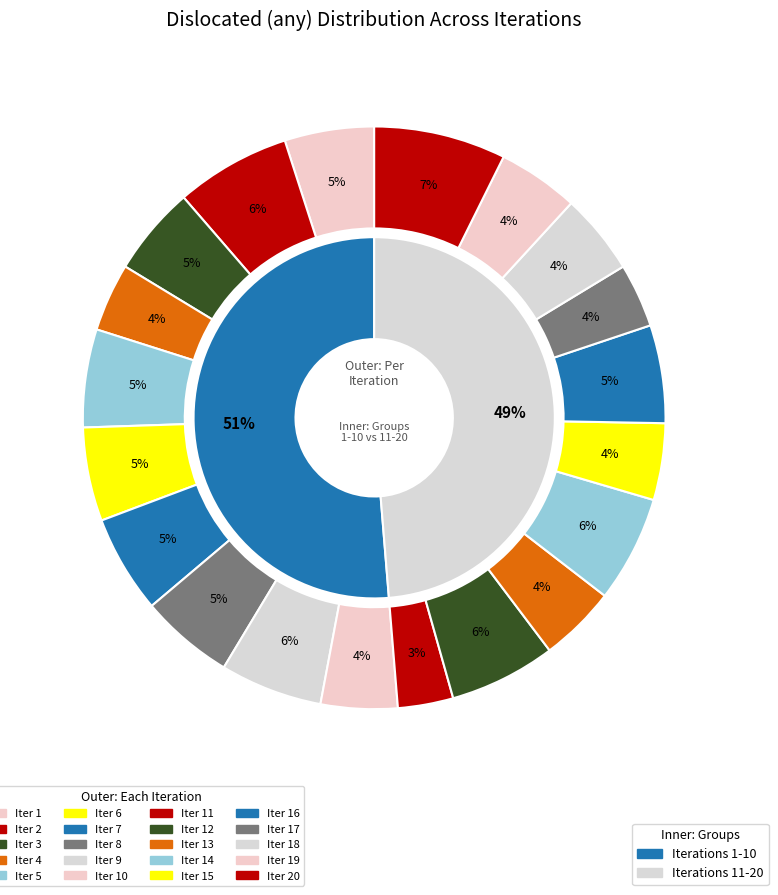

How many slices are in this pie chart?

20